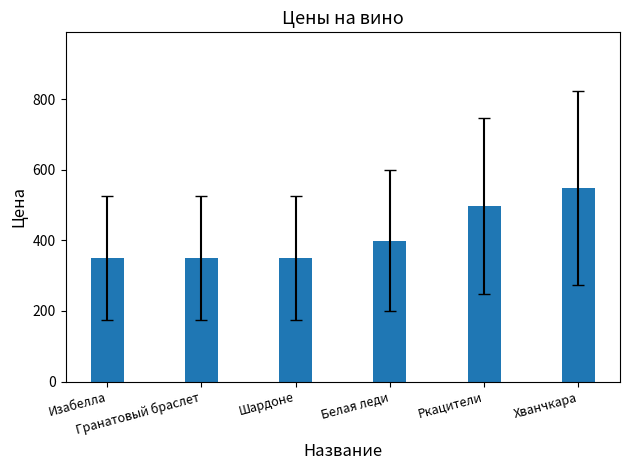

What is the average value?

416